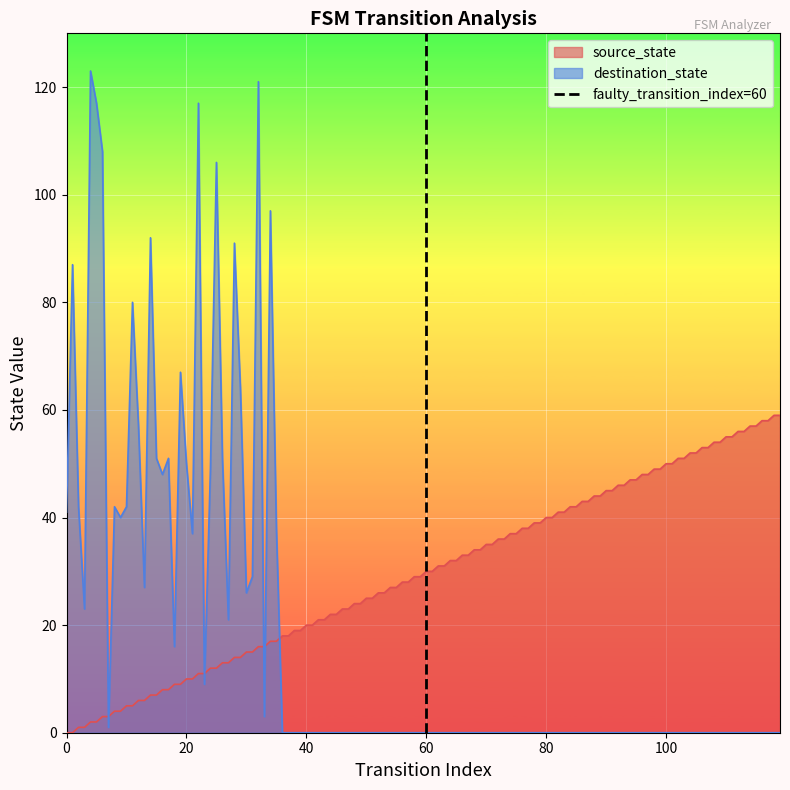

The source_state series shows 68 at 100. True or false?

False